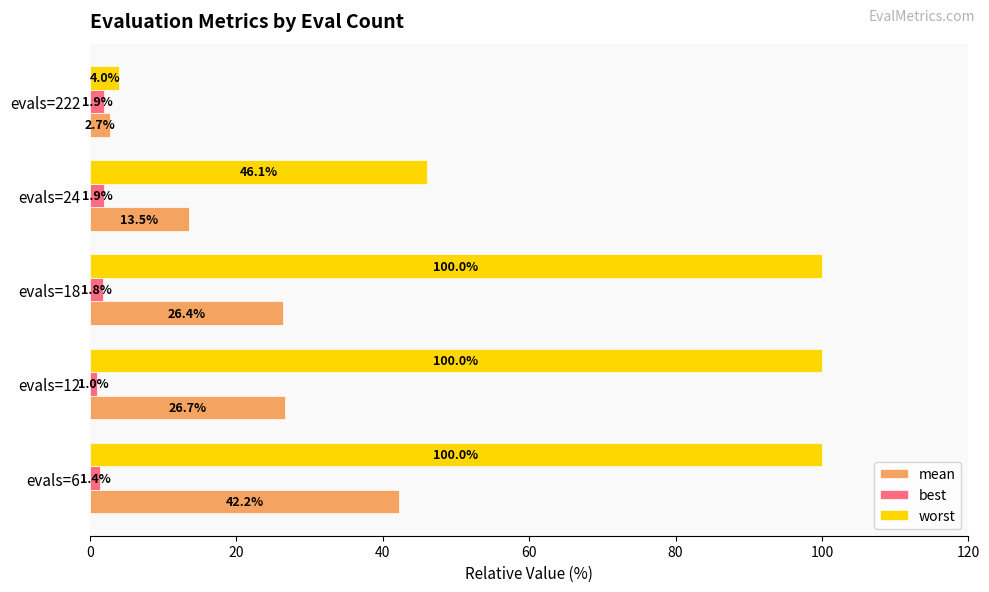

Rank the series by their maximum value, from highest to lowest.

worst, mean, best